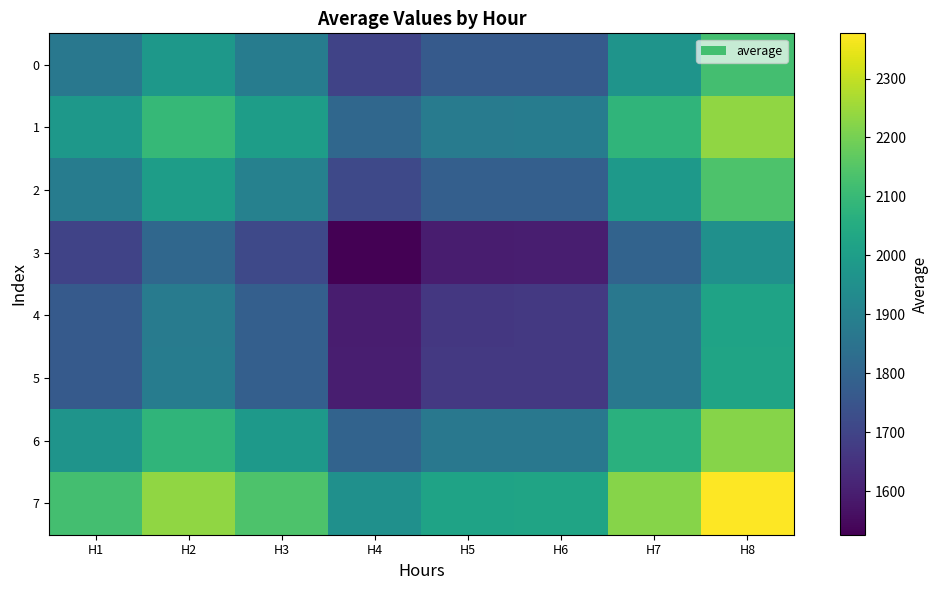

At how many categories does at least one series exceed 1535?

8